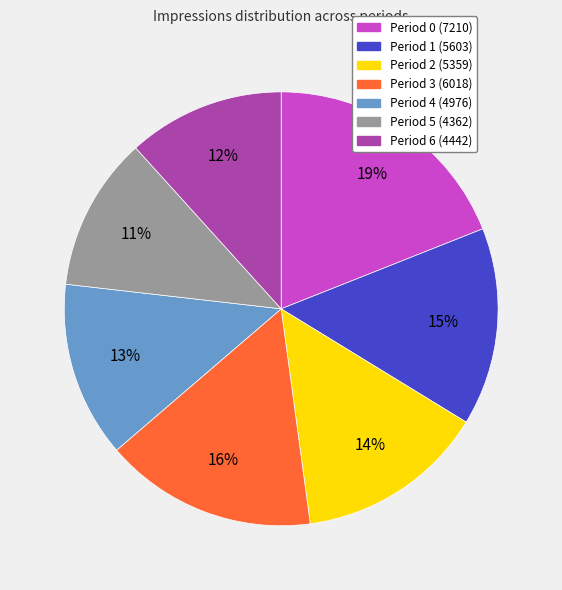

Does any single category account for the majority?

No